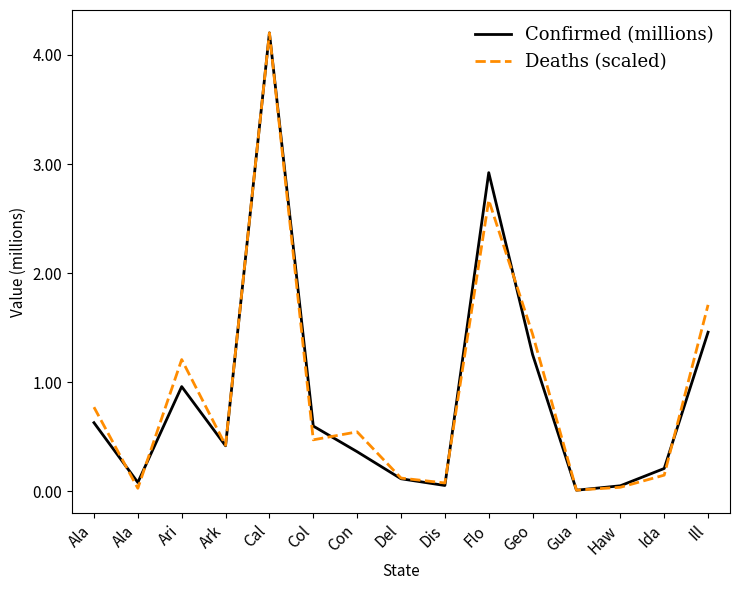

What are all the series names shown in the legend?

Confirmed (millions), Deaths (scaled)